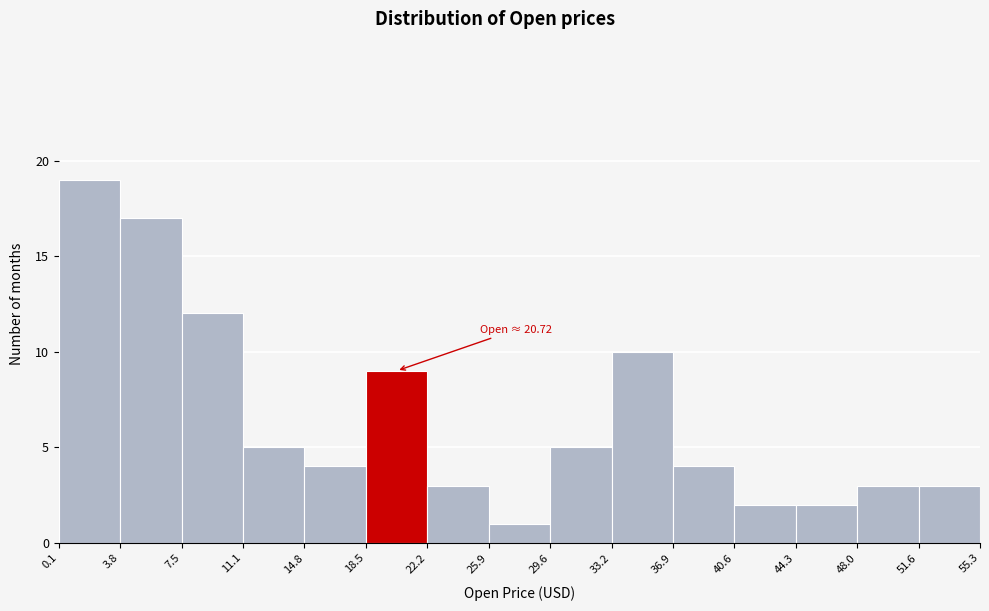

Which range on the x-axis has the tallest bar?

0.1 to 3.8